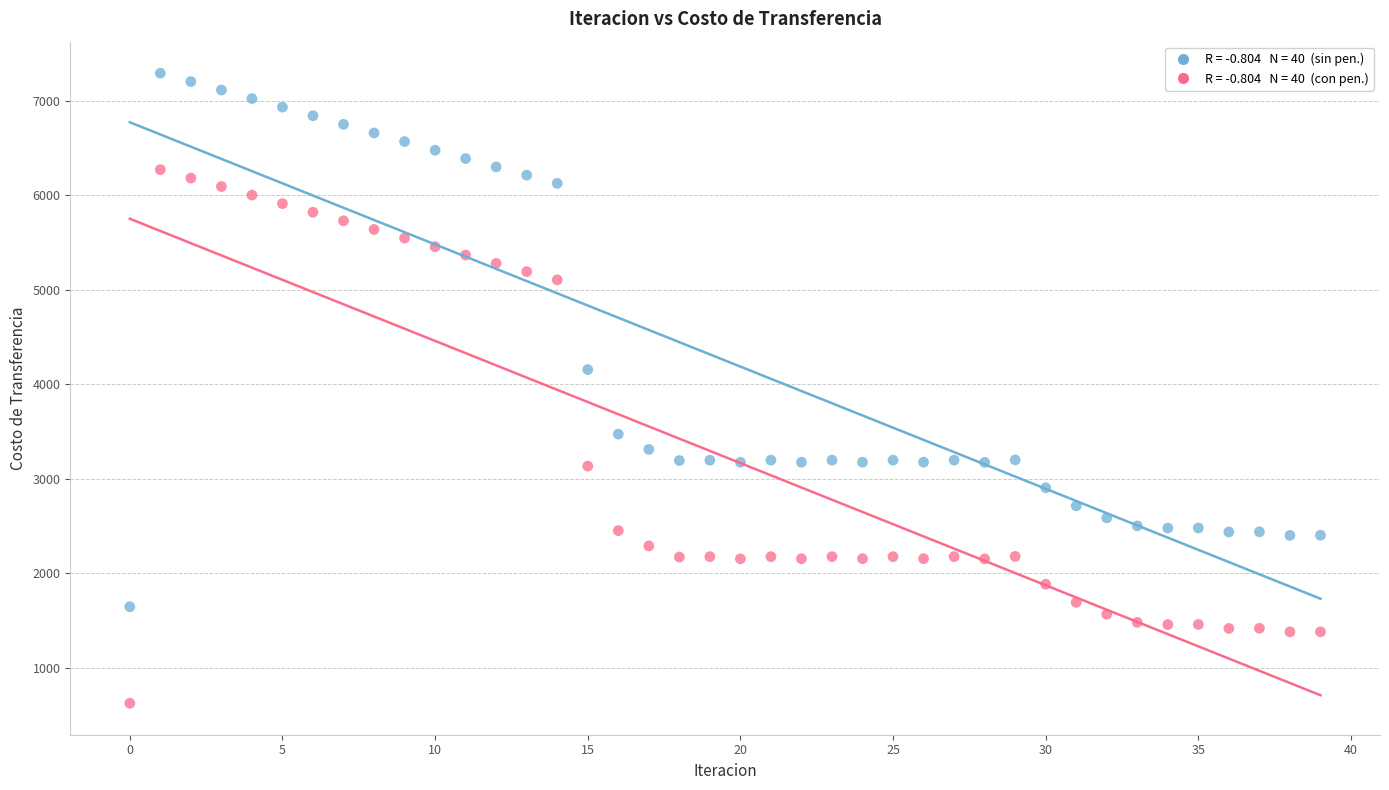

Across all series, what Y value is closest to 3959?

4156.0